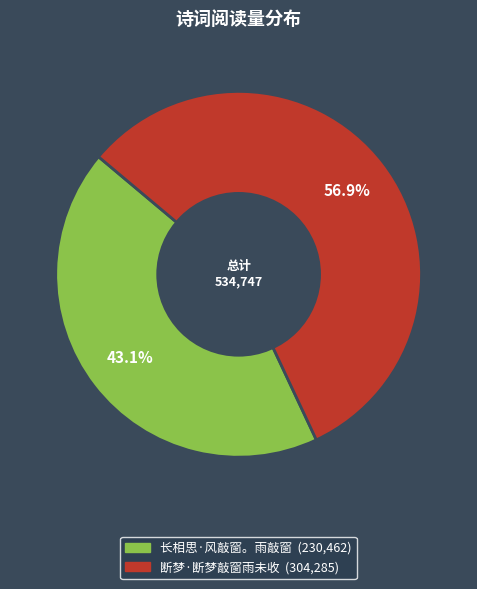

Approximately how many times larger is the value at 长相思·风敲窗。雨敲窗 compared to 断梦·断梦敲窗雨未收?

0.8